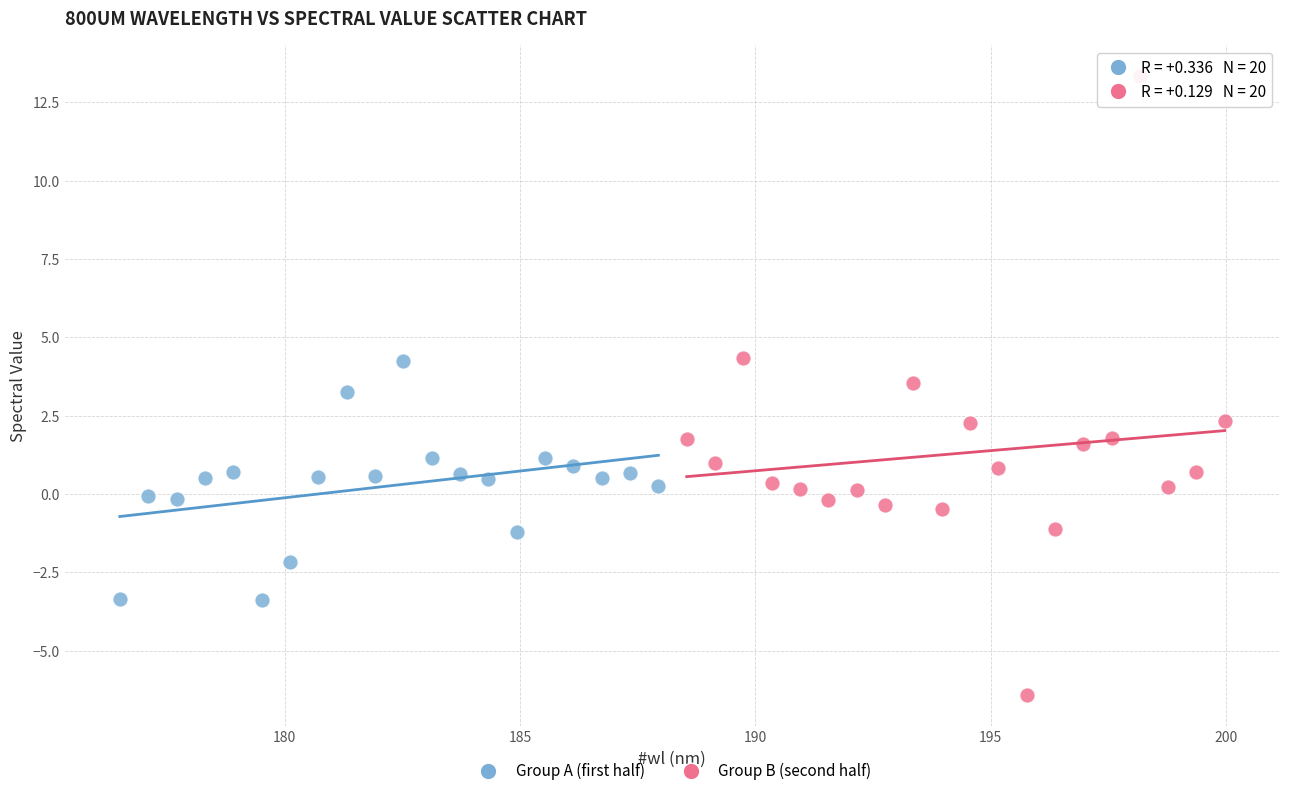

Which series has the largest Y range (max minus min)?

Group B (second half)